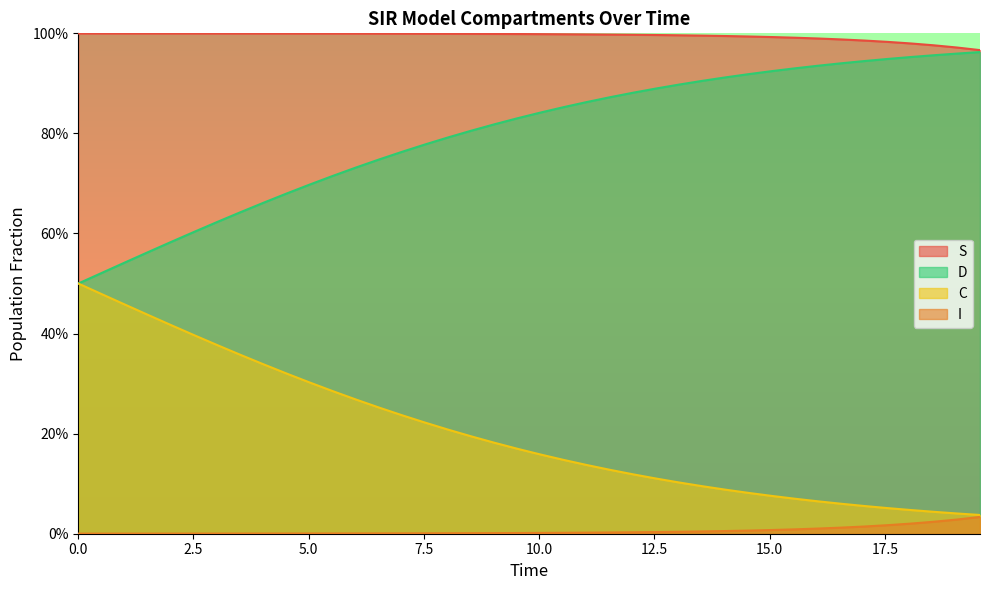

What are all the series names shown in the legend?

S, D, C, I